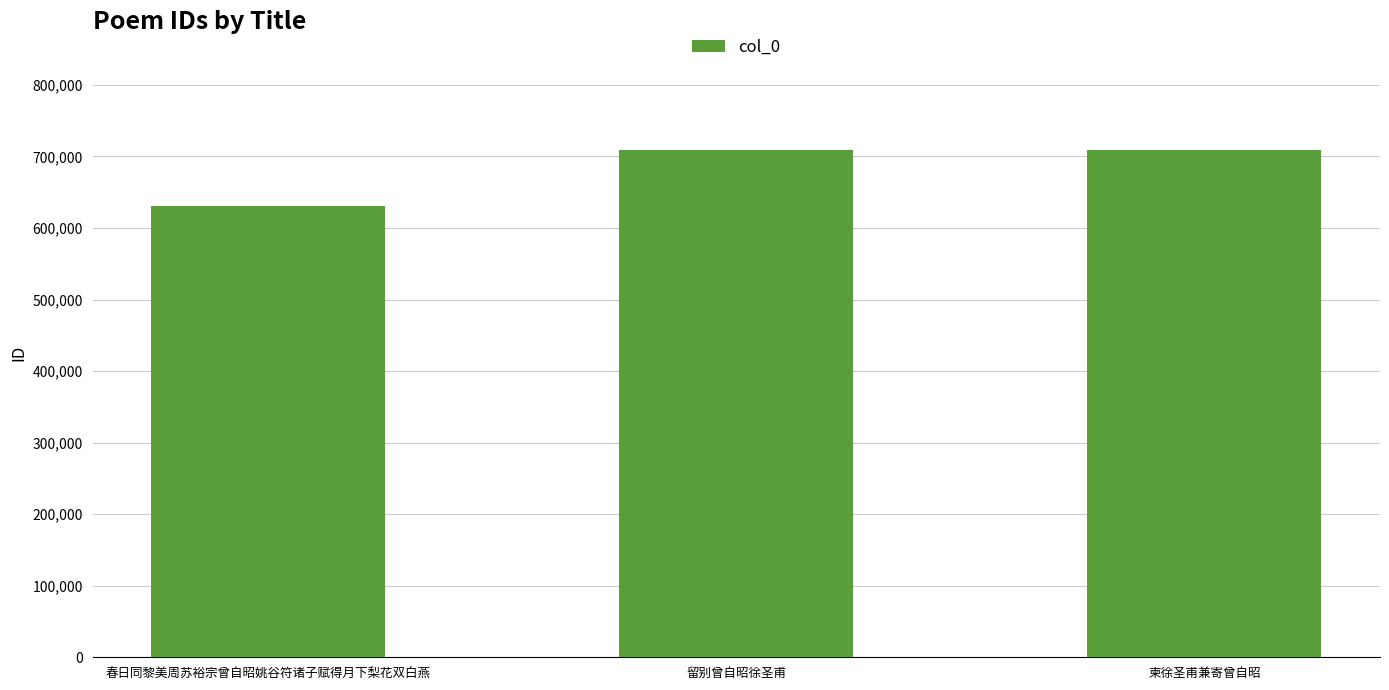

Is it true that the value at 春日同黎美周苏裕宗曾自昭姚谷符诸子赋得月下梨花双白燕 is 132643?

False